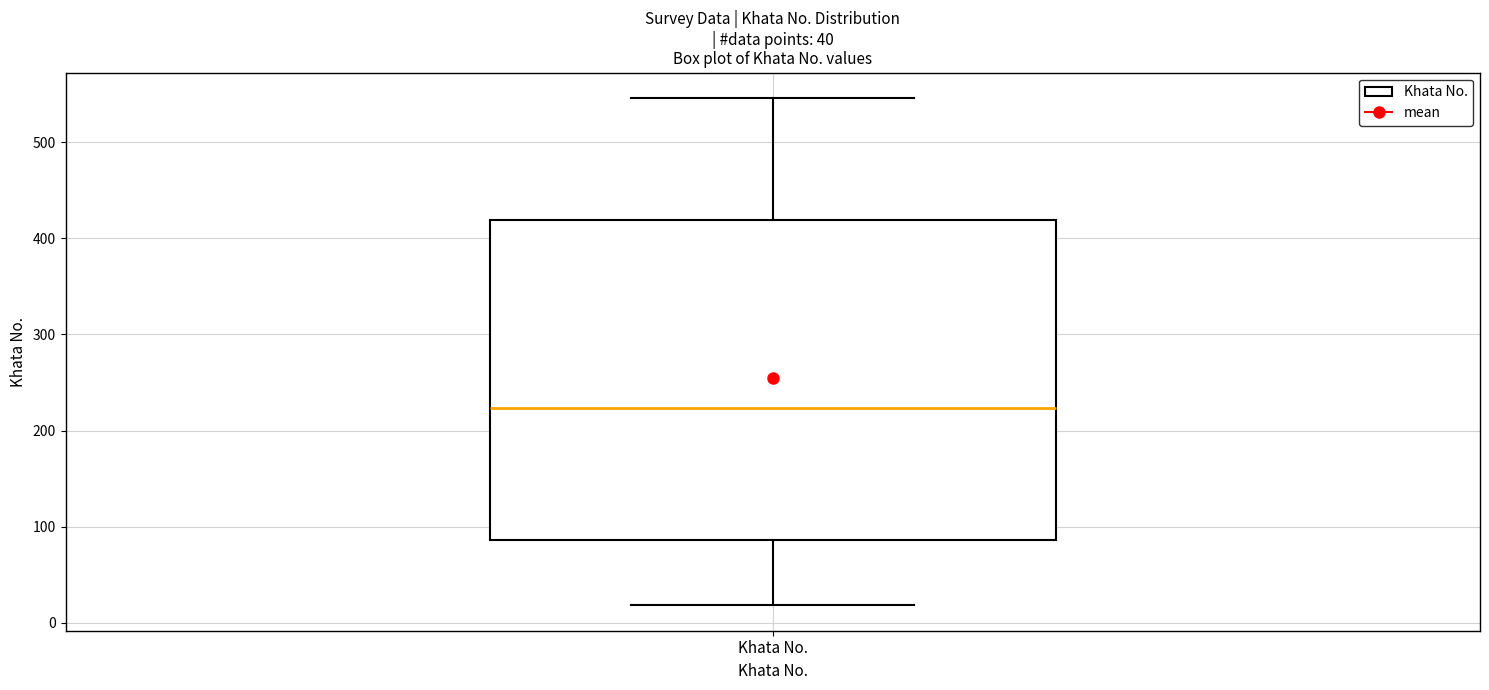

Read this box plot against the y-axis: the position of the median line, the range covered by the box, and the ends of both whiskers. The values are not printed on the chart, so give them approximately, as read against the axis.

median 220, box 90 to 420, whiskers 20 to 550